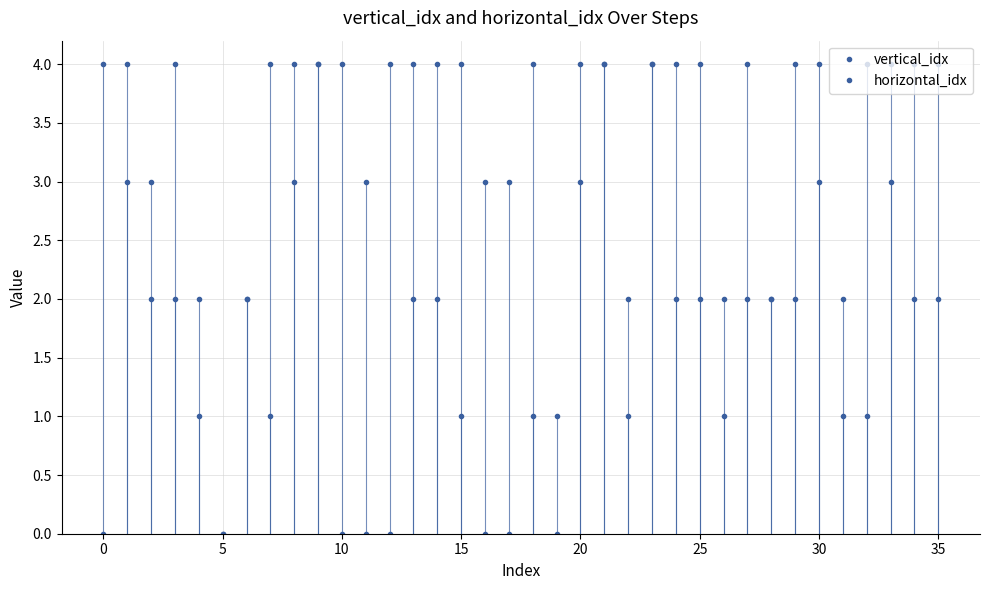

How many lines are shown in the chart?

2